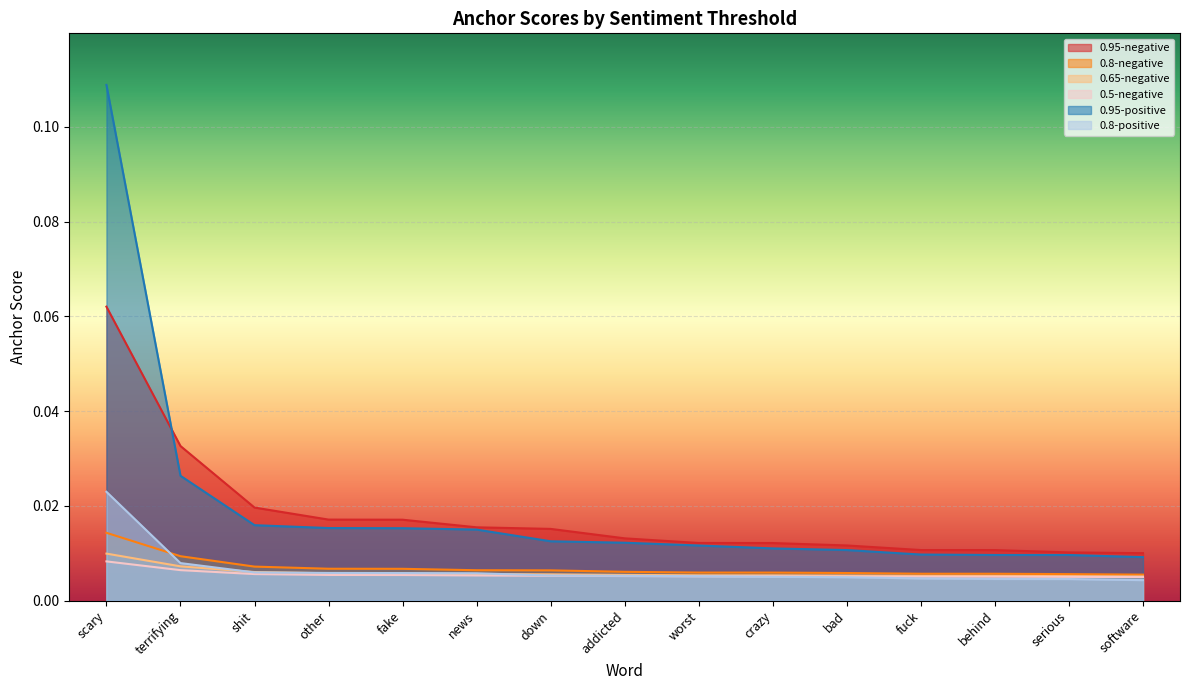

What is the difference between the maximum and minimum values in the 0.95-negative series?

0.1